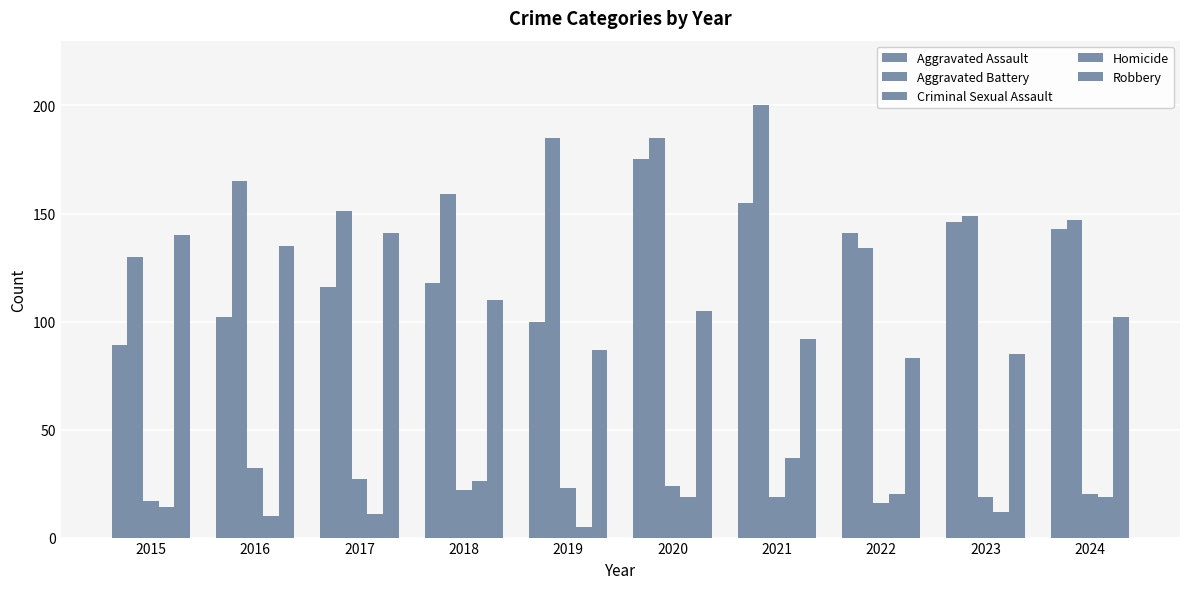

What is the sum of all Aggravated Battery values?

1605